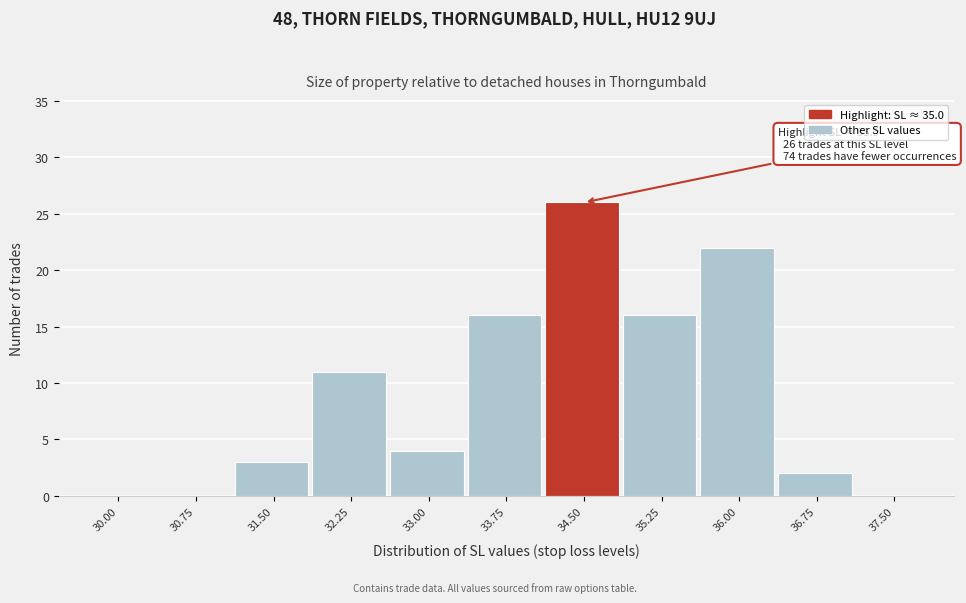

Reading right to left, list all the values displayed in this chart.

37.50=0	36.75=2	36.00=22	35.25=16	34.50=26	33.75=16	33.00=4	32.25=11	31.50=3	30.75=0	30.00=0